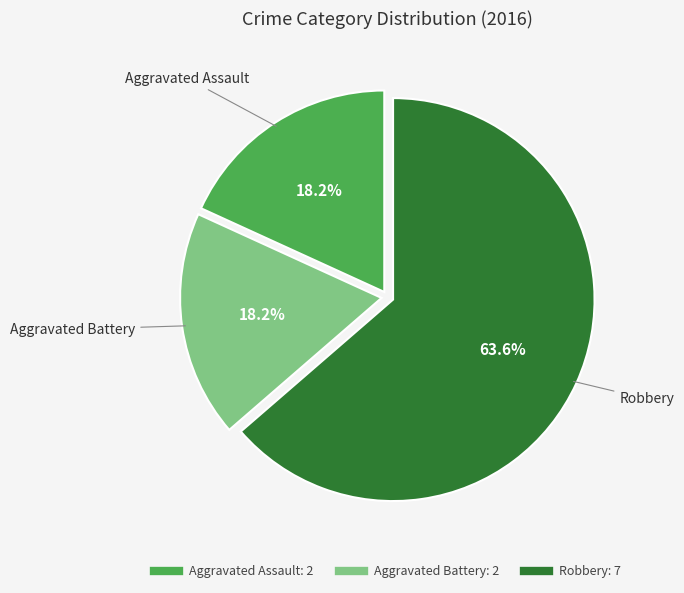

Count the number of slices in the pie.

3